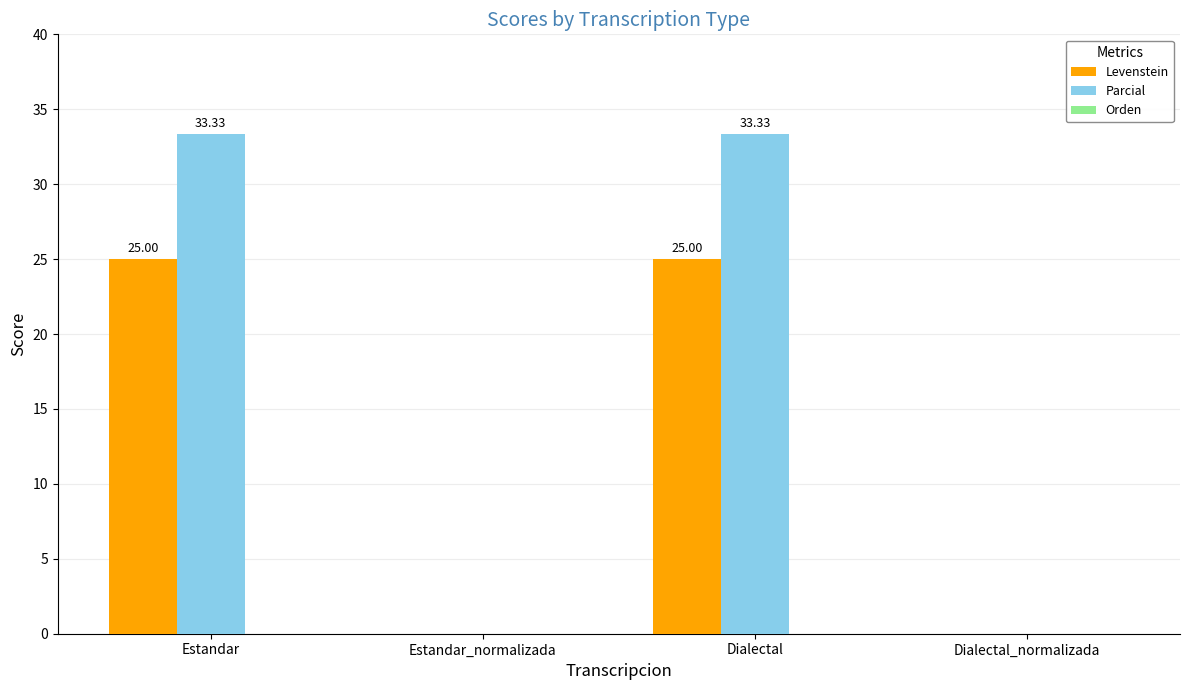

What is the sum of all Levenstein values?

50.0